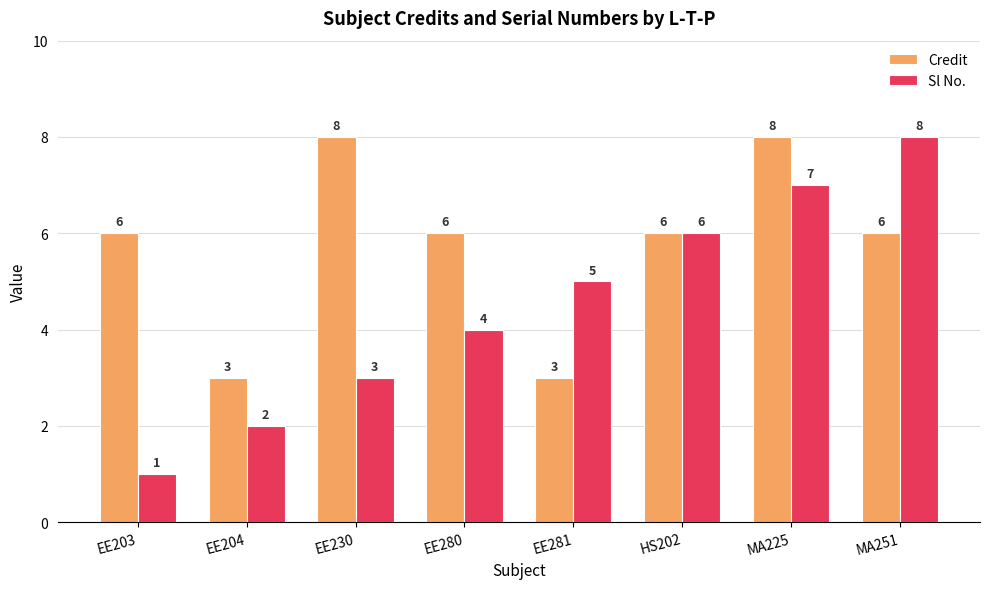

What is the sum of the Sl No. values at HS202 and EE281?

11